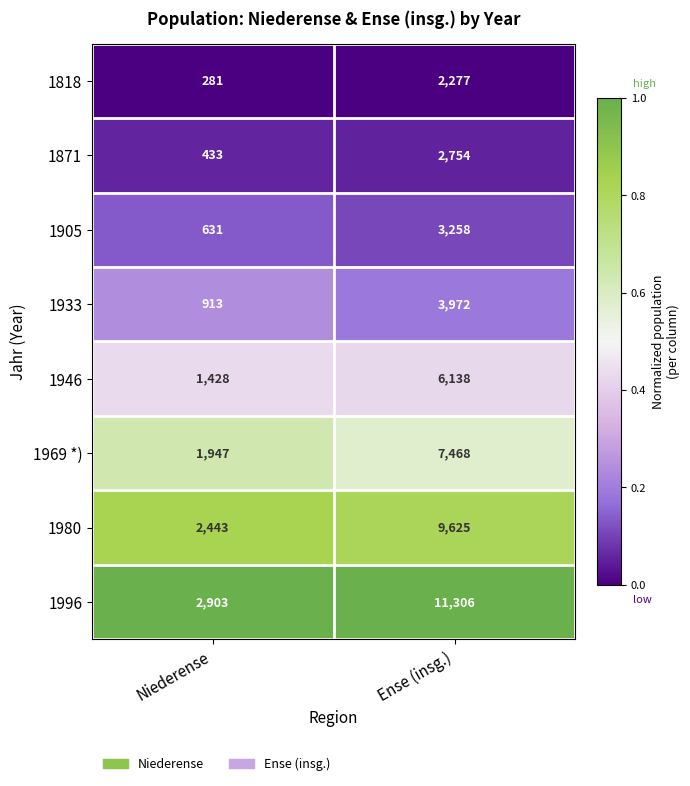

Read the 1980 value at Niederense, to the nearest 50.

2450